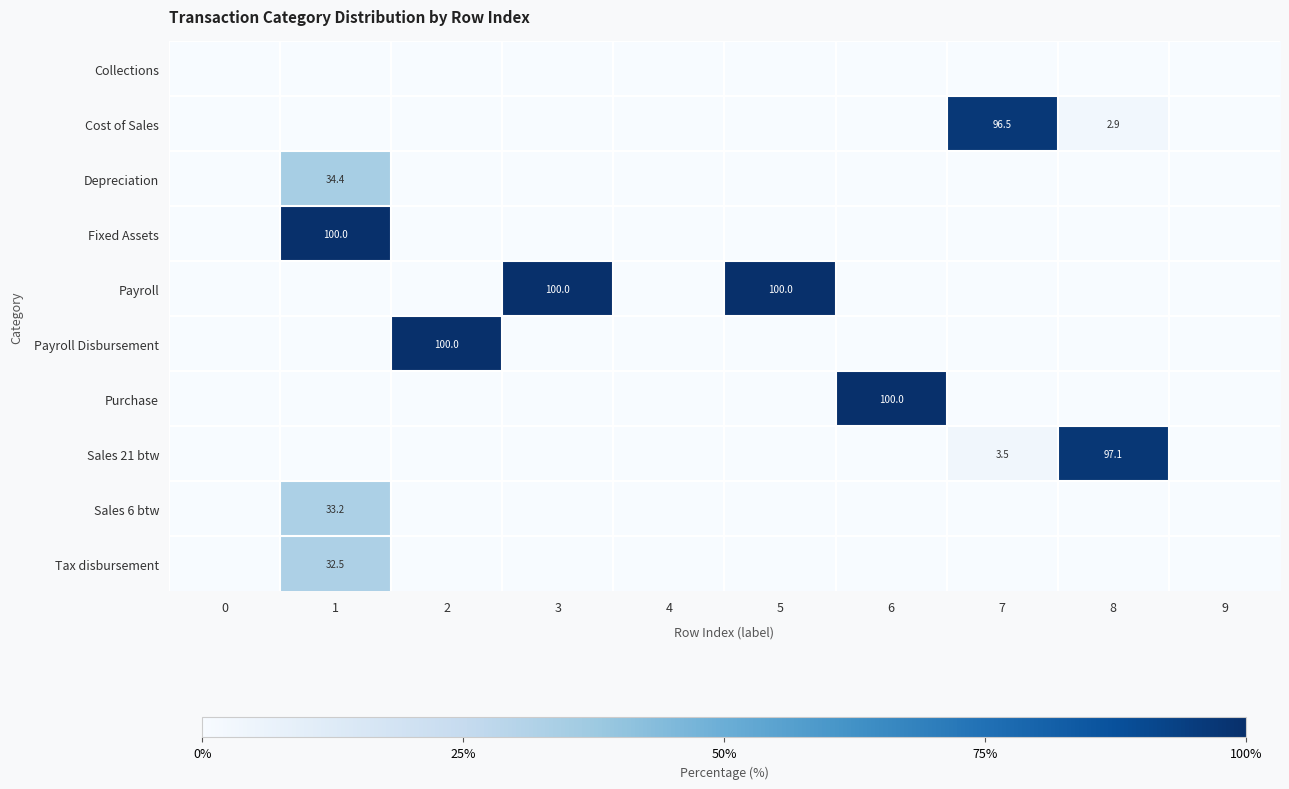

What value does the Payroll Disbursement series have at 2?

100.0